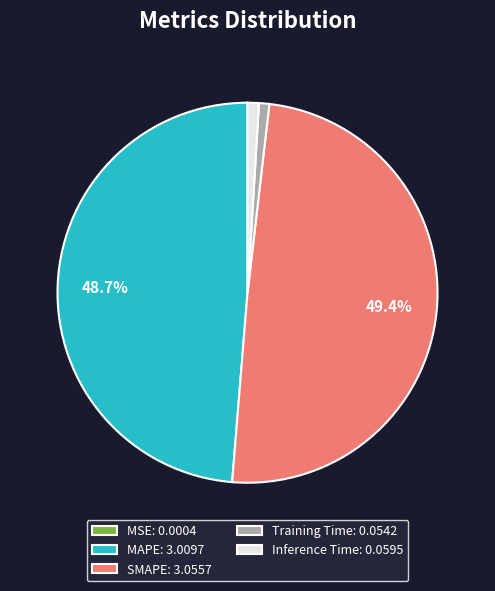

Which category has the biggest portion of the pie?

SMAPE